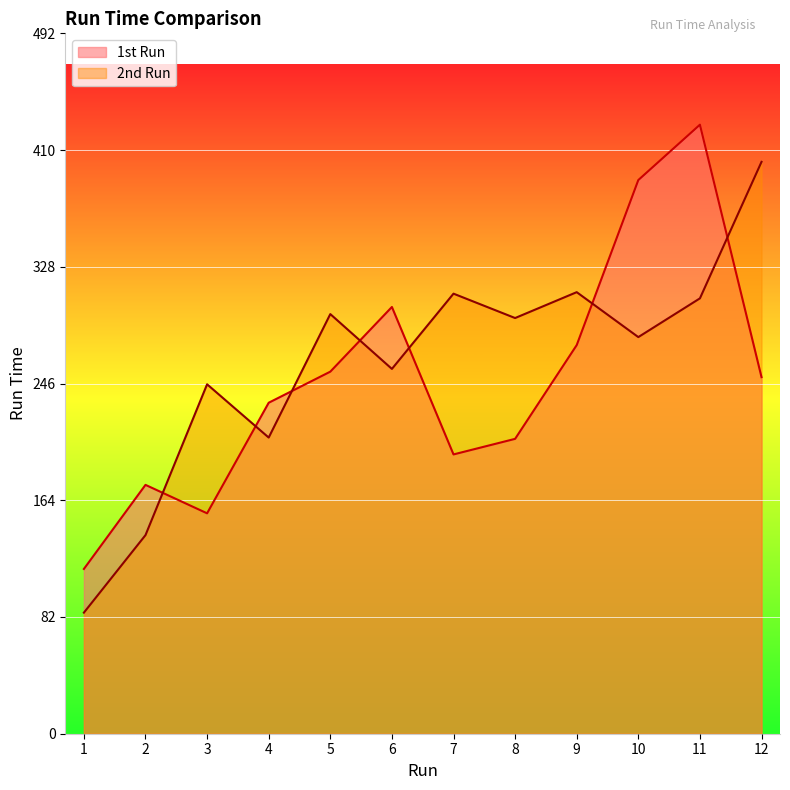

What is the approximate value of 1st Run at 2?

175.0